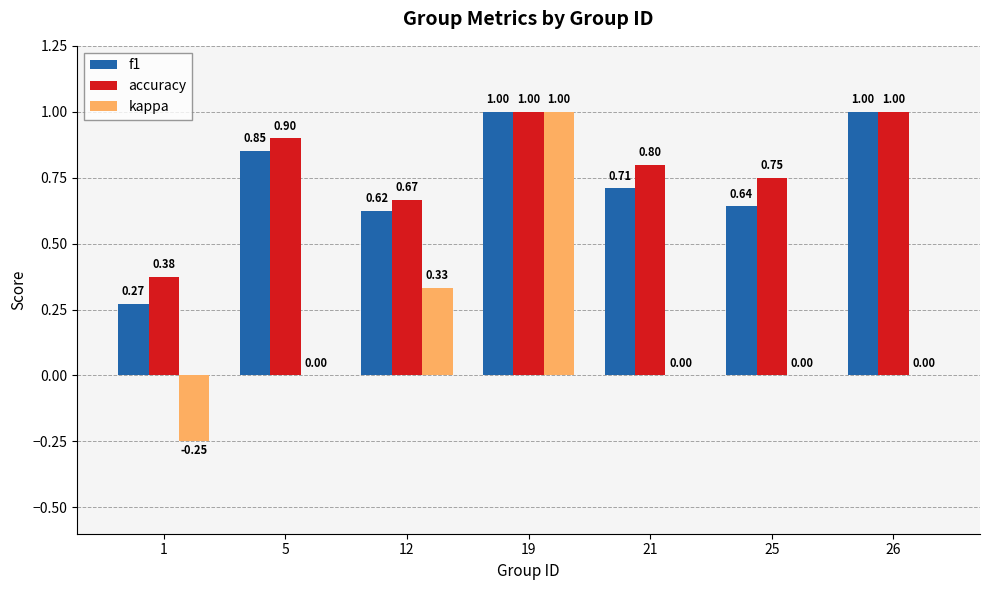

Are the bars grouped side by side (vs. stacked)?

Yes